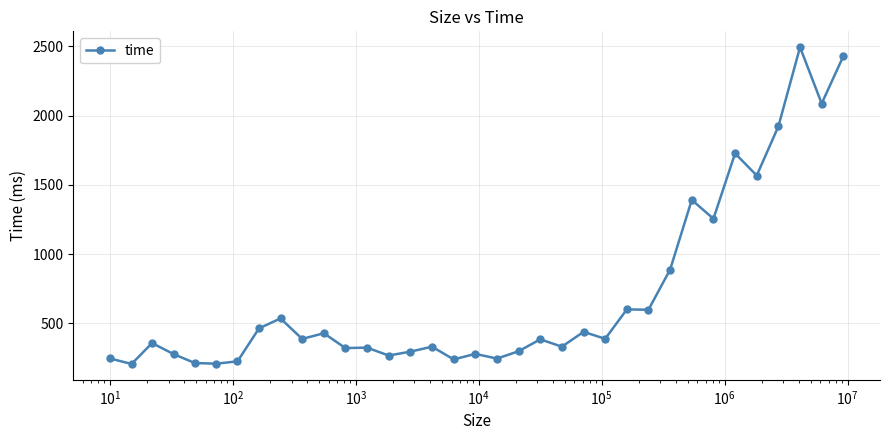

What is the sum of all values?

24678